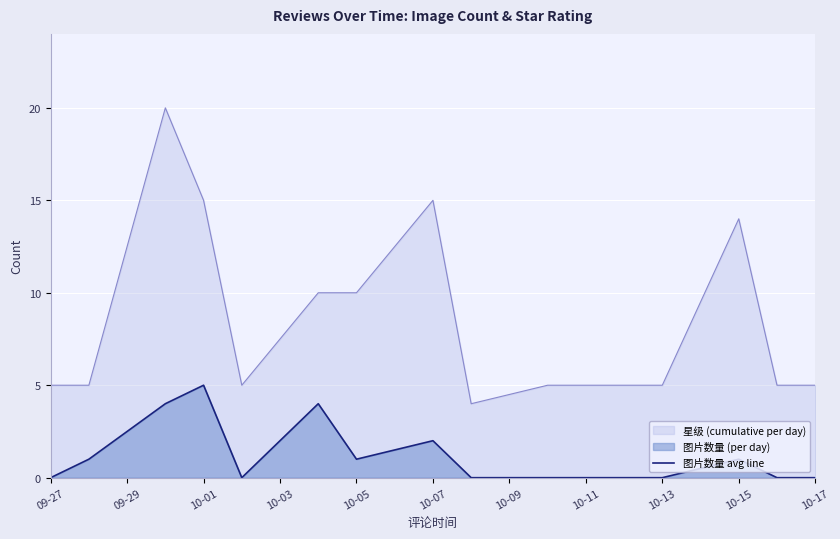

Which series has the largest range (max minus min)?

星级 (cumulative per day)